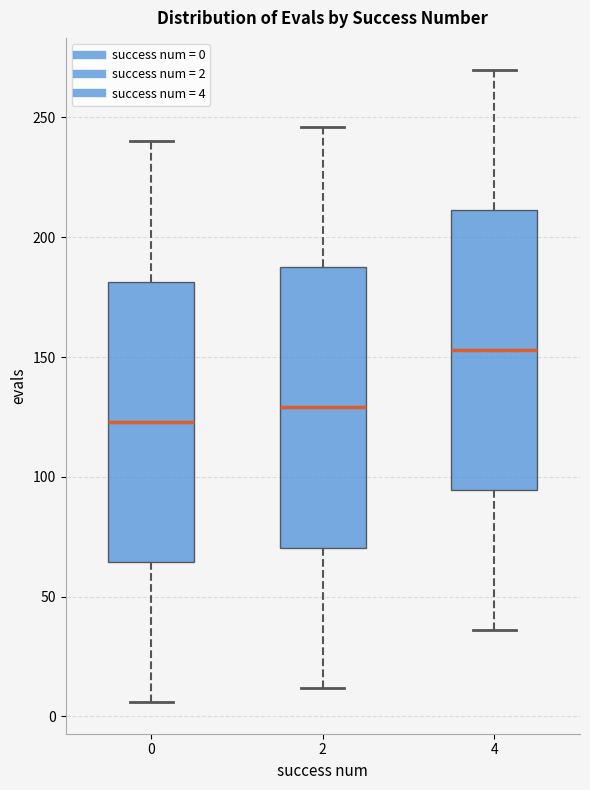

Where does the median line of the box at x = 4 sit on the y-axis? The values are not printed on the chart, so give them approximately, as read against the axis.

155